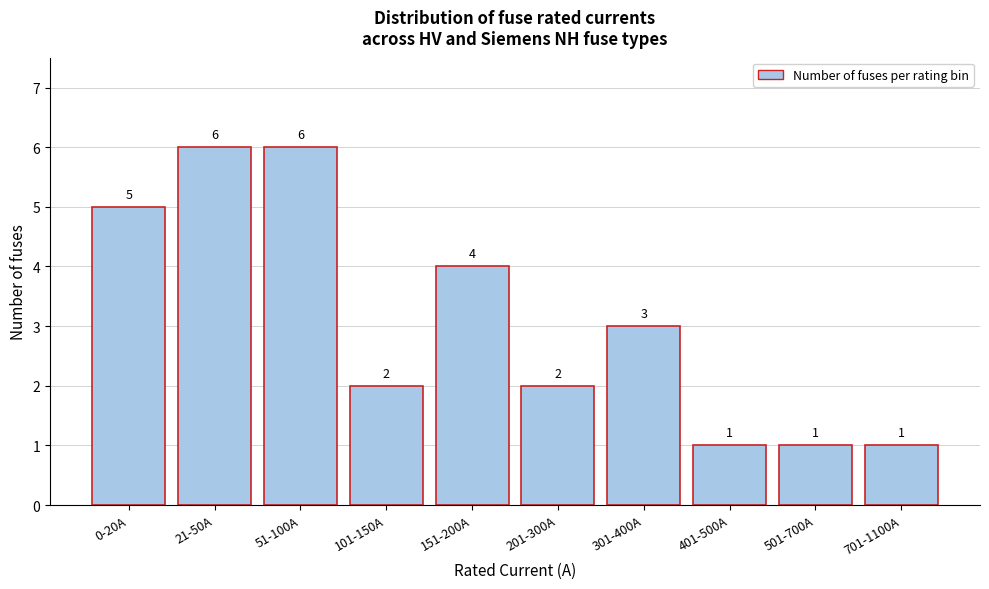

Reading left to right, list all the values displayed in this chart.

5	6	6	2	4	2	3	1	1	1